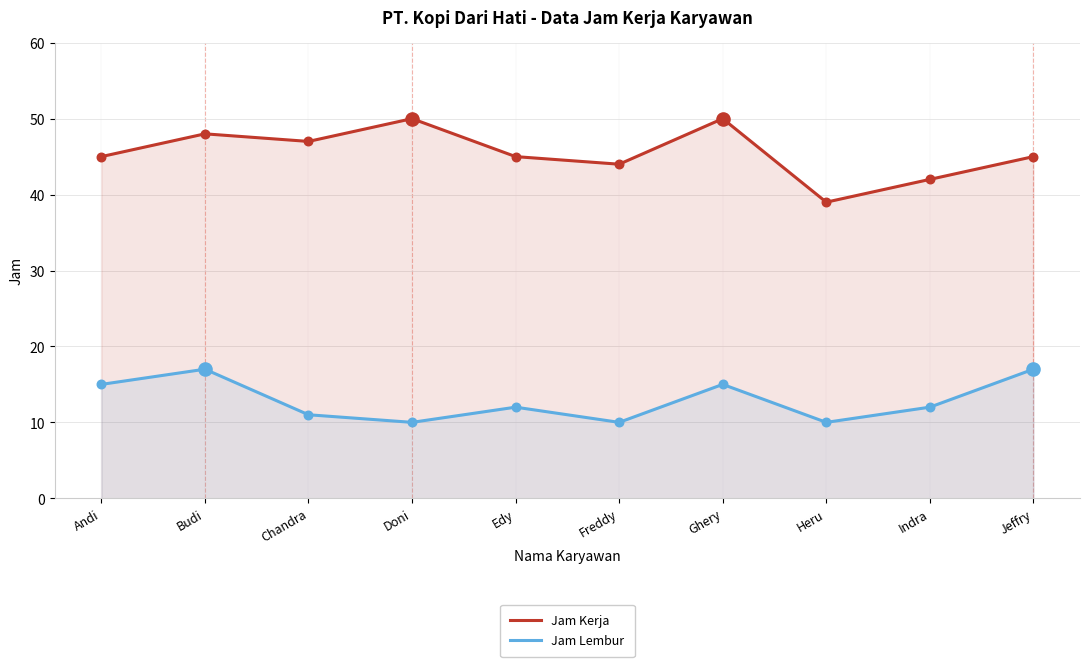

What are all the series names shown in the legend?

Jam Kerja, Jam Lembur